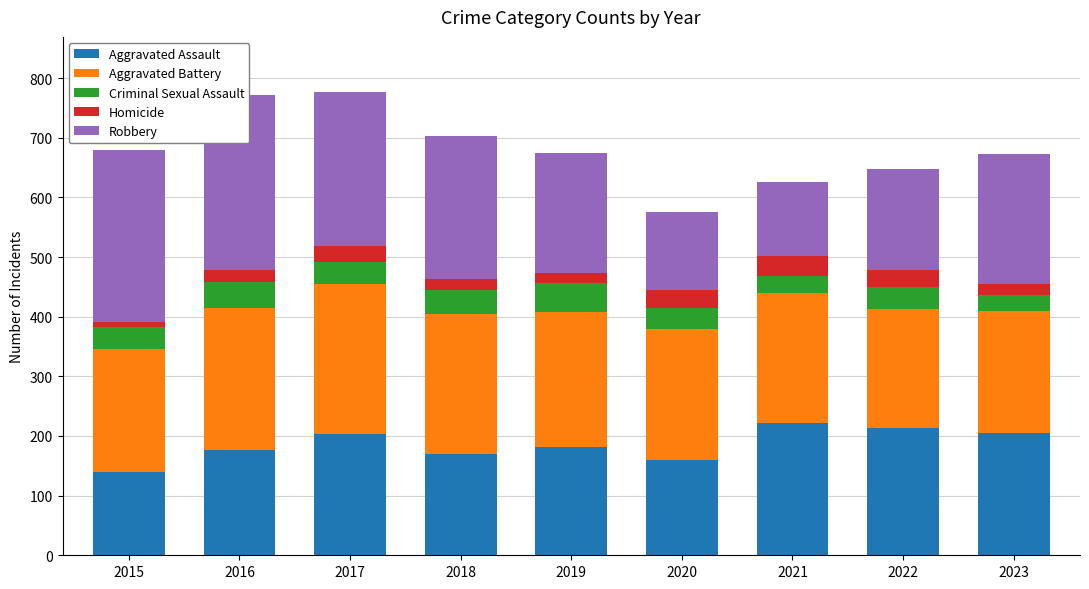

What is the average value of the Aggravated Assault series?

185